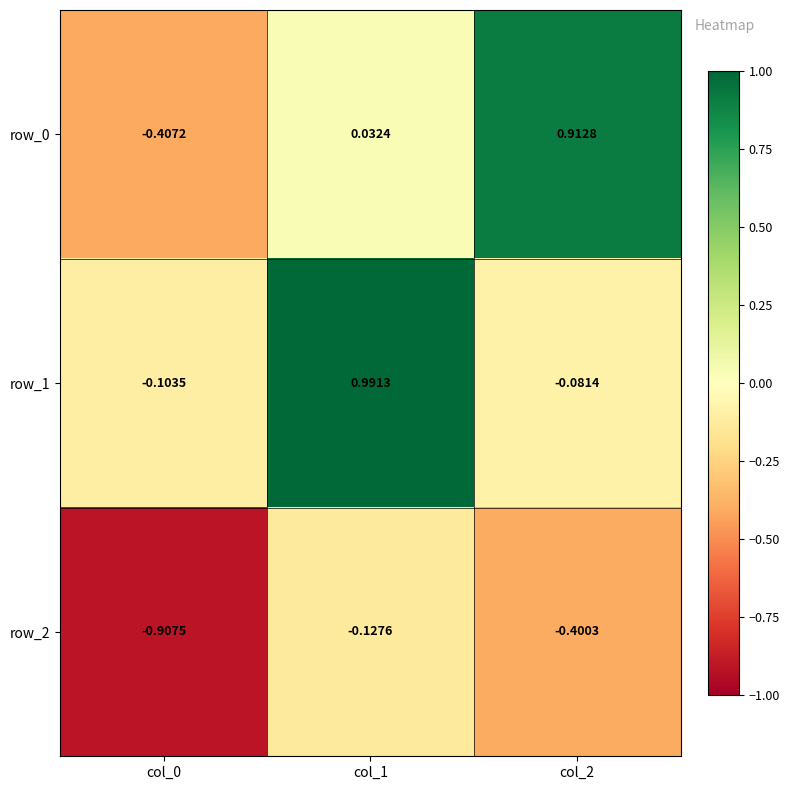

How many values in the row_0 series are below 0?

1